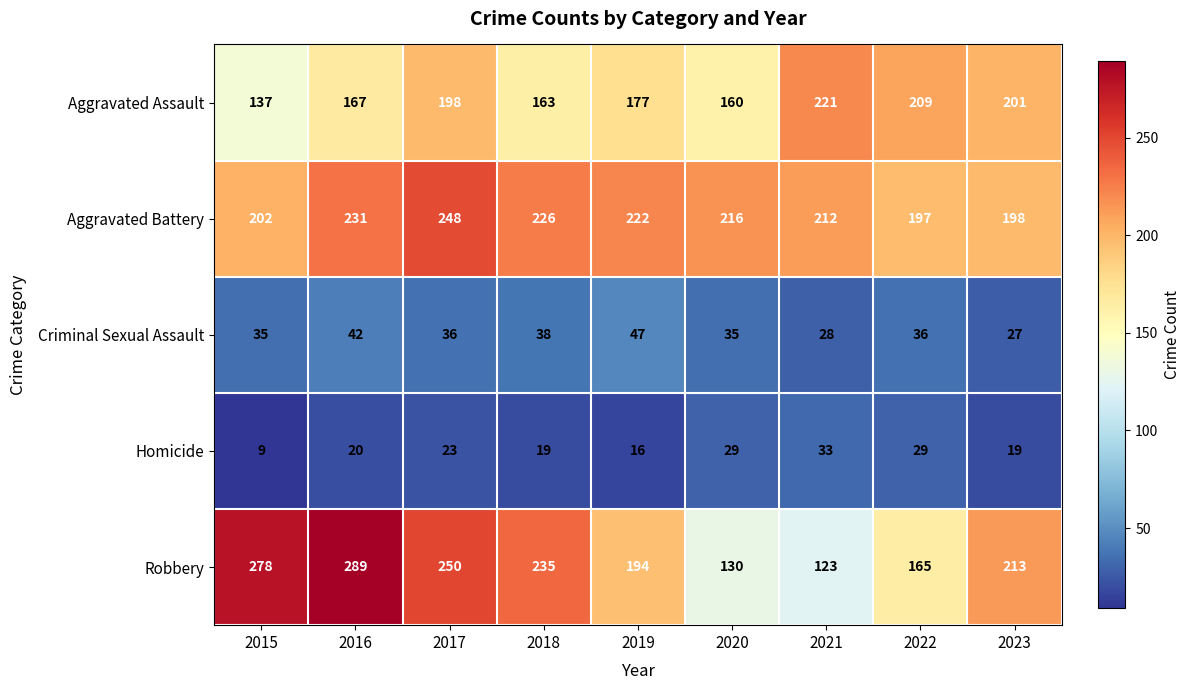

Rank the series by their maximum value, from highest to lowest.

Robbery, Aggravated Battery, Aggravated Assault, Criminal Sexual Assault, Homicide